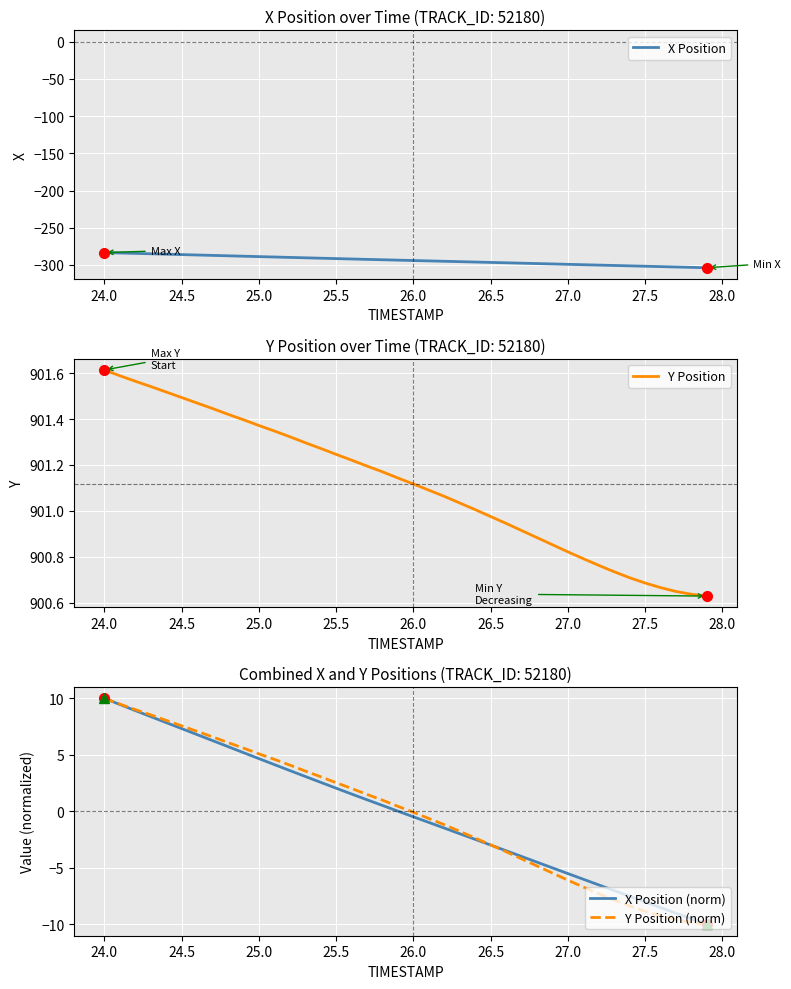

What is the difference between the second highest and second lowest values in the Y Position (norm) series?

19.3